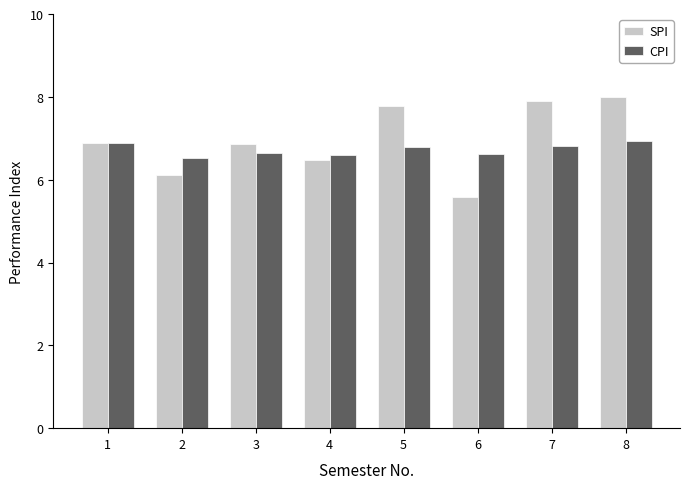

Read the SPI value at 4.

6.5